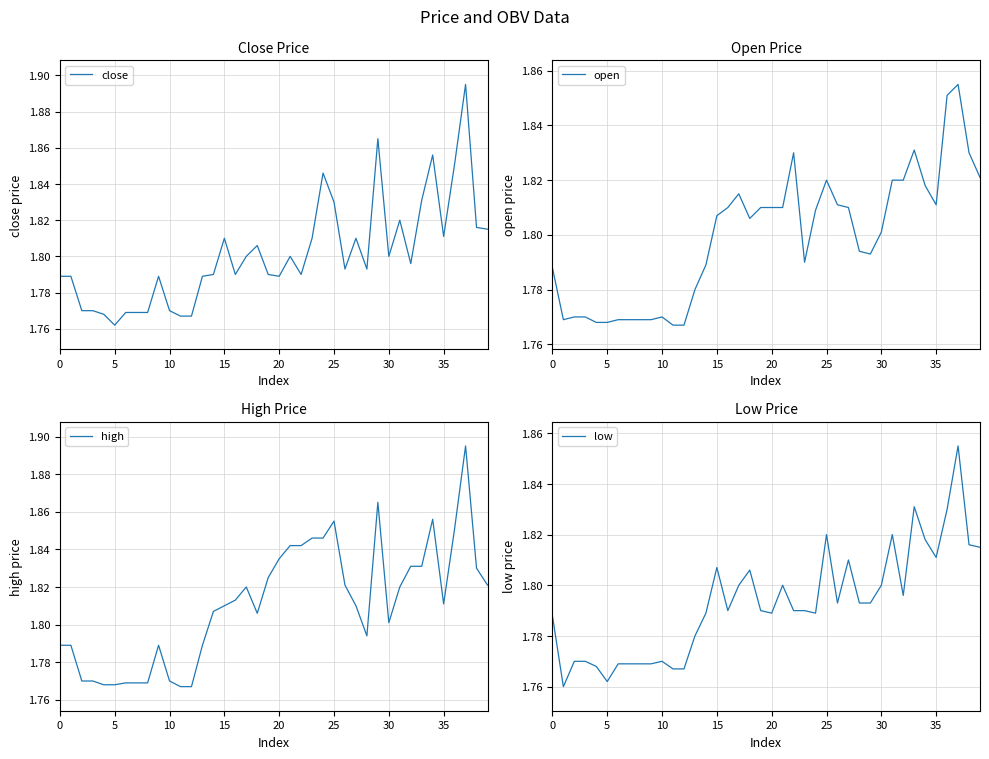

List the series in order of their peak value, lowest first.

open, low, close, high